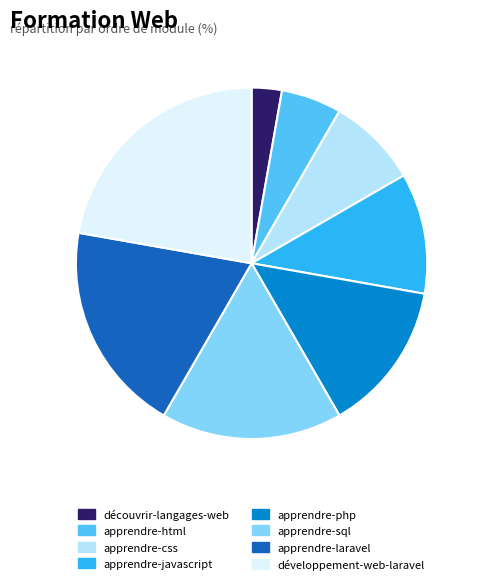

Which category has the biggest portion of the pie?

développement-web-laravel